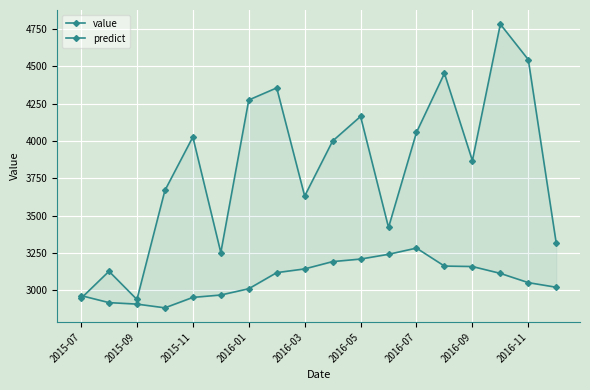

How many data points in value are less than 3999?

9